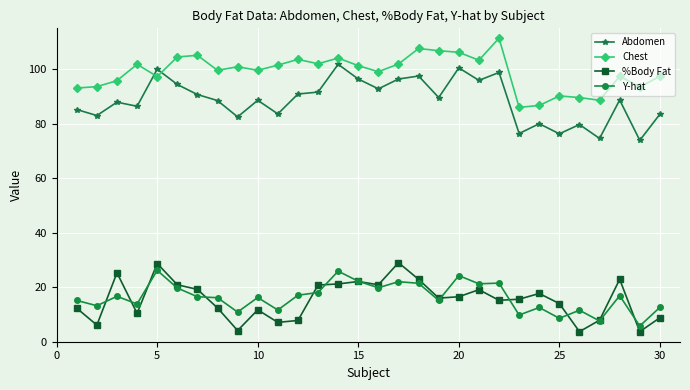

True or false: Abdomen and Y-hat cross at least once.

False